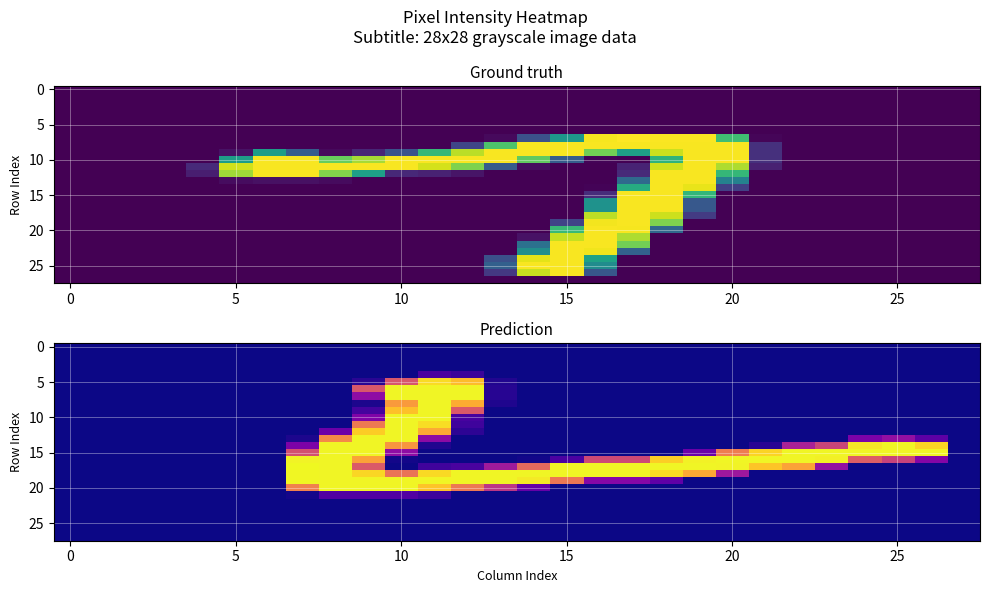

What is the difference between the highest and lowest values at 21?

253